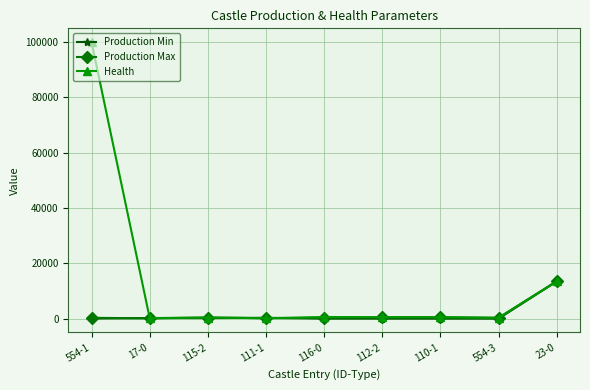

The value of Health at 116-0 is 600. True or false?

True